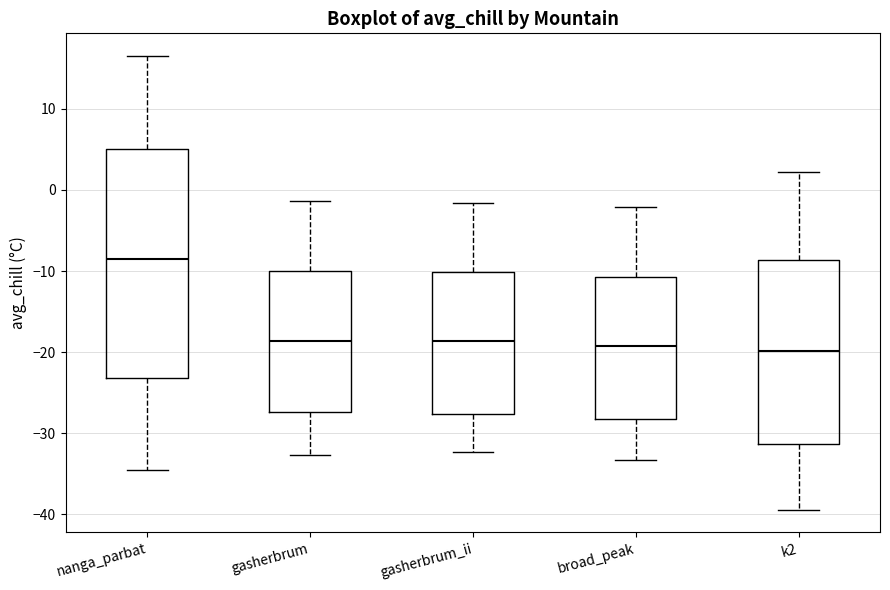

Which box's median line is the highest?

nanga_parbat